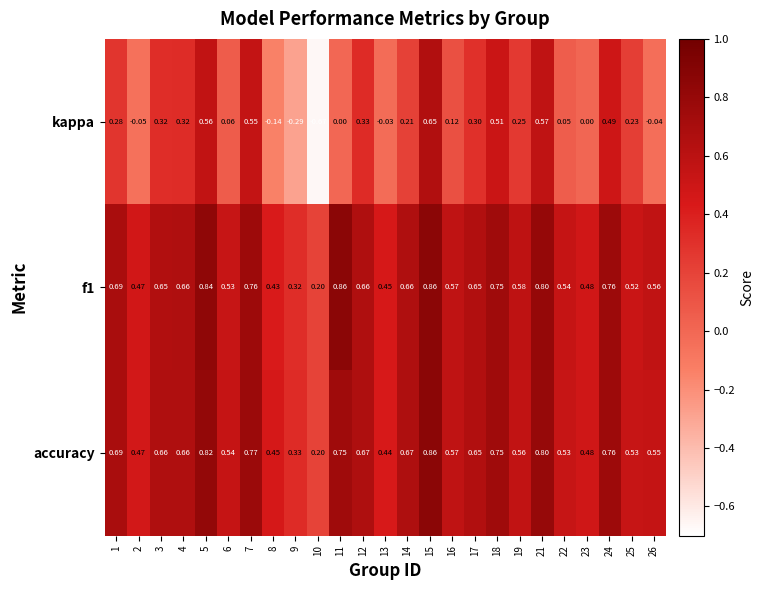

At how many categories does at least one series exceed 0?

25